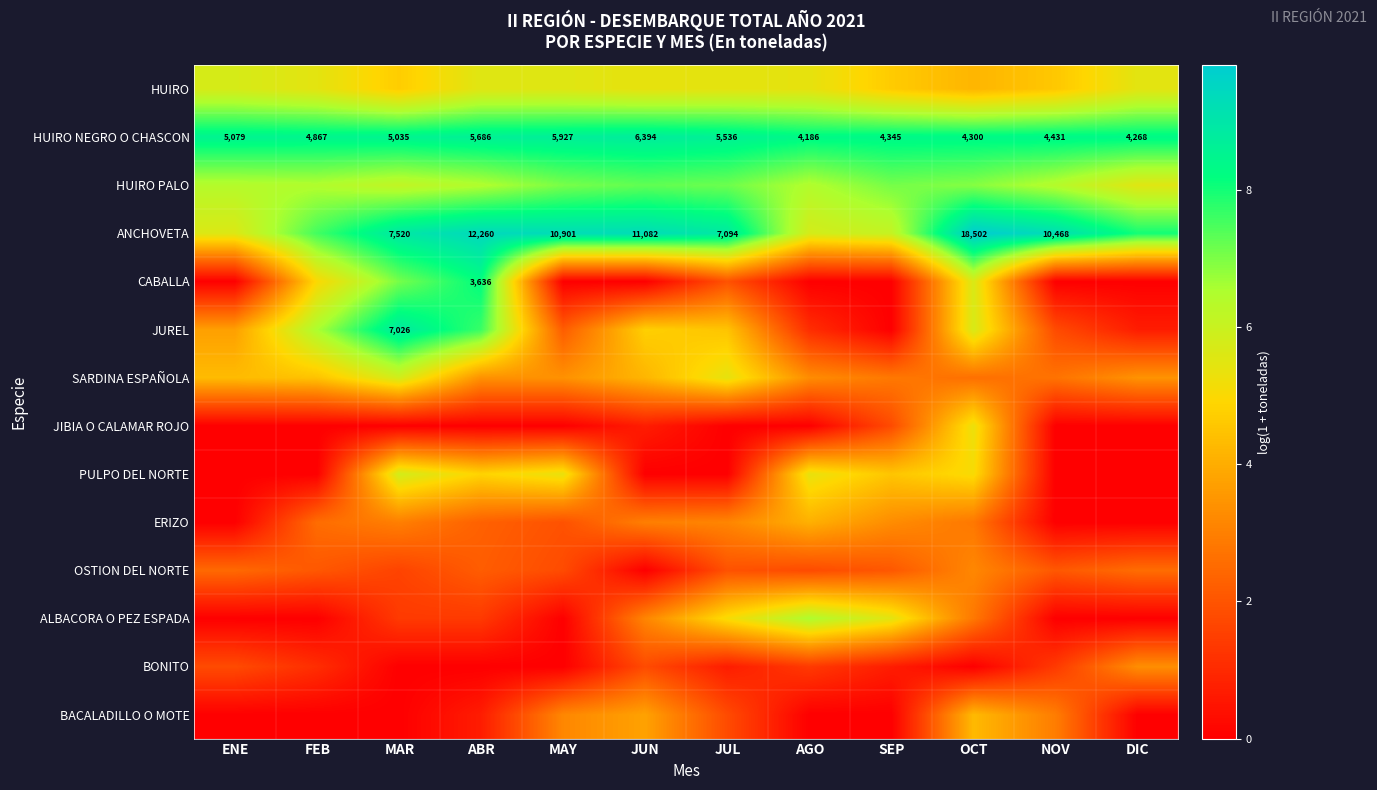

At OCT, list the series in order from largest to smallest.

ANCHOVETA, HUIRO NEGRO O CHASCON, HUIRO PALO, JUREL, CABALLA, JIBIA O CALAMAR ROJO, PULPO DEL NORTE, BACALADILLO O MOTE, HUIRO, OSTION DEL NORTE, ERIZO, ALBACORA O PEZ ESPADA, SARDINA ESPAÑOLA, BONITO